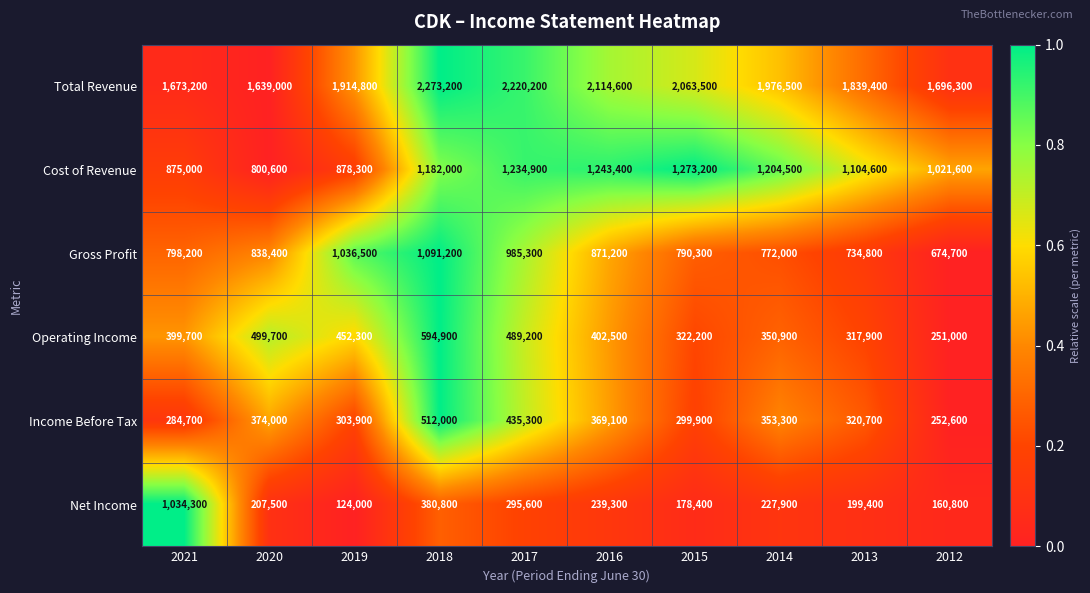

What is the spread (max minus min) of values at 2013?

1640000